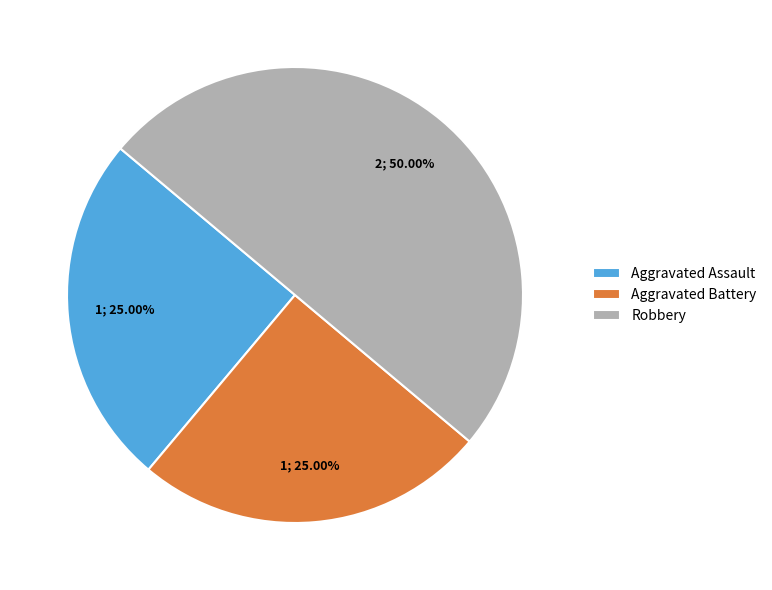

Is it true that Robbery is 58% of the pie?

False